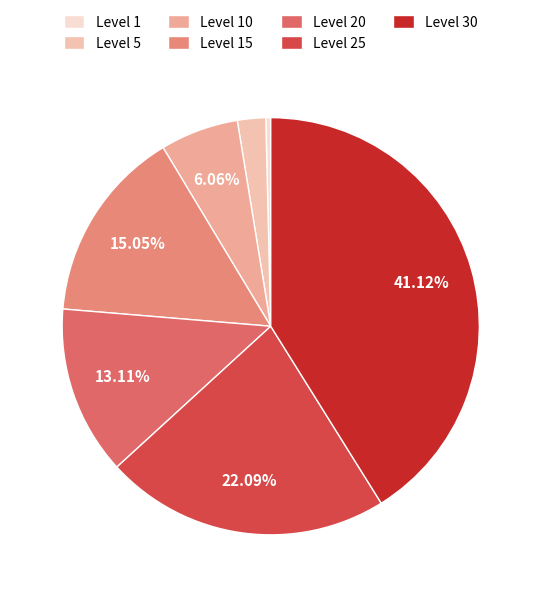

How much of the chart is everything except Level 25?

77.9%